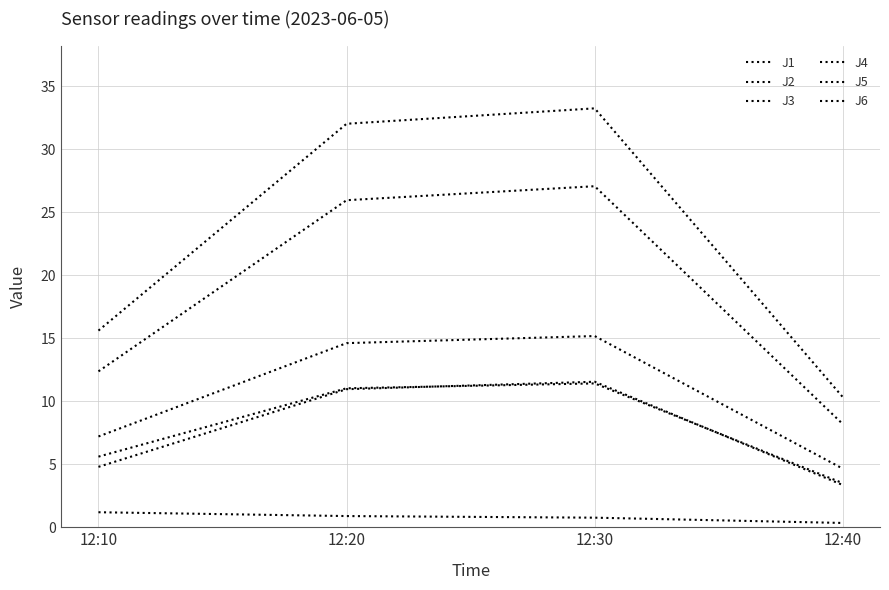

How many lines are shown in the chart?

6